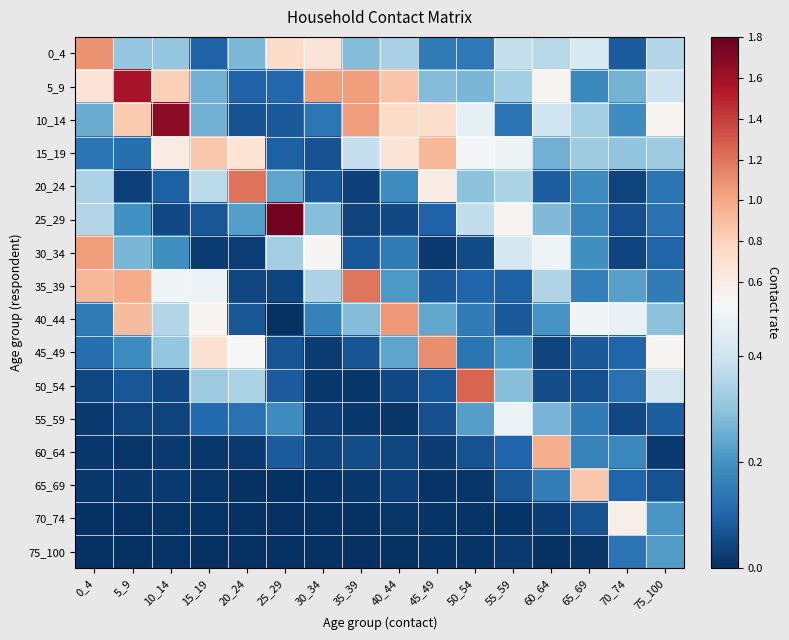

Rank the series at 40_44 from highest to lowest value.

40_44, 5_9, 10_14, 15_19, 0_4, 45_49, 35_39, 20_24, 30_34, 50_54, 25_29, 60_64, 65_69, 70_74, 55_59, 75_100